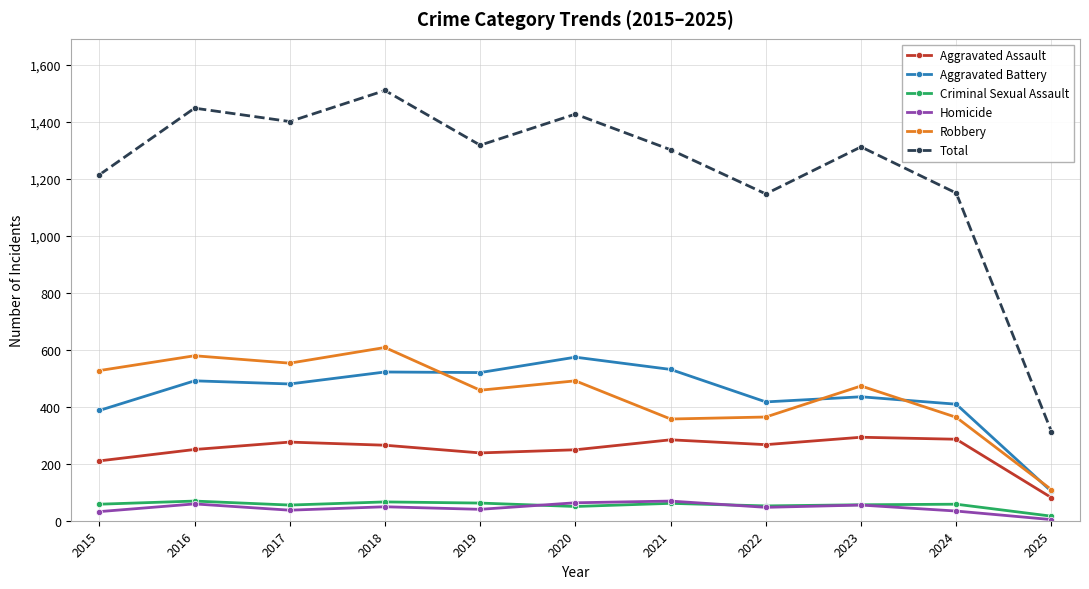

True or false: Total and Aggravated Assault cross at least once.

False